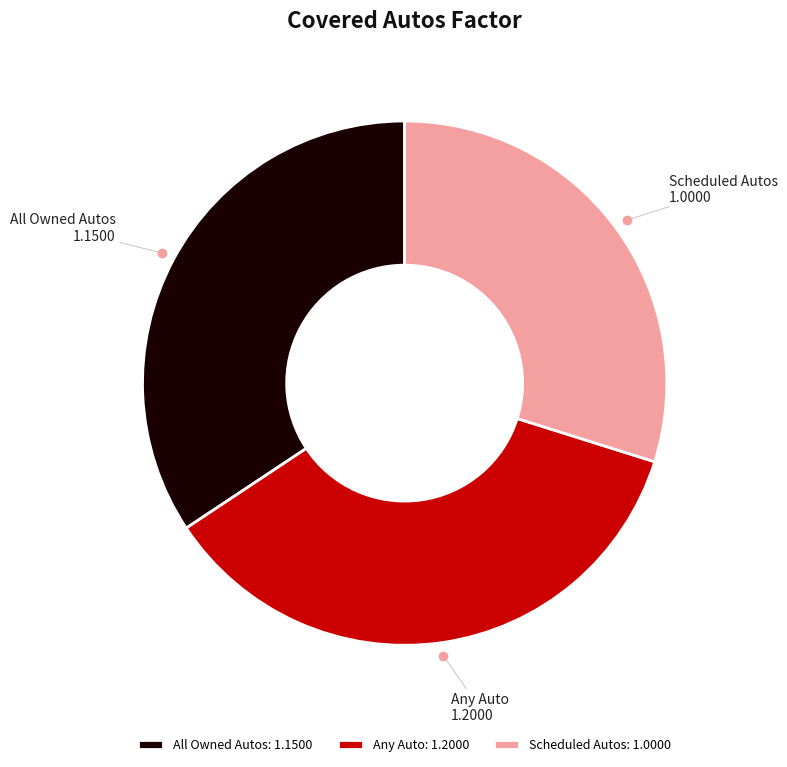

Rank the categories by value from highest to lowest.

Any Auto, All Owned Autos, Scheduled Autos